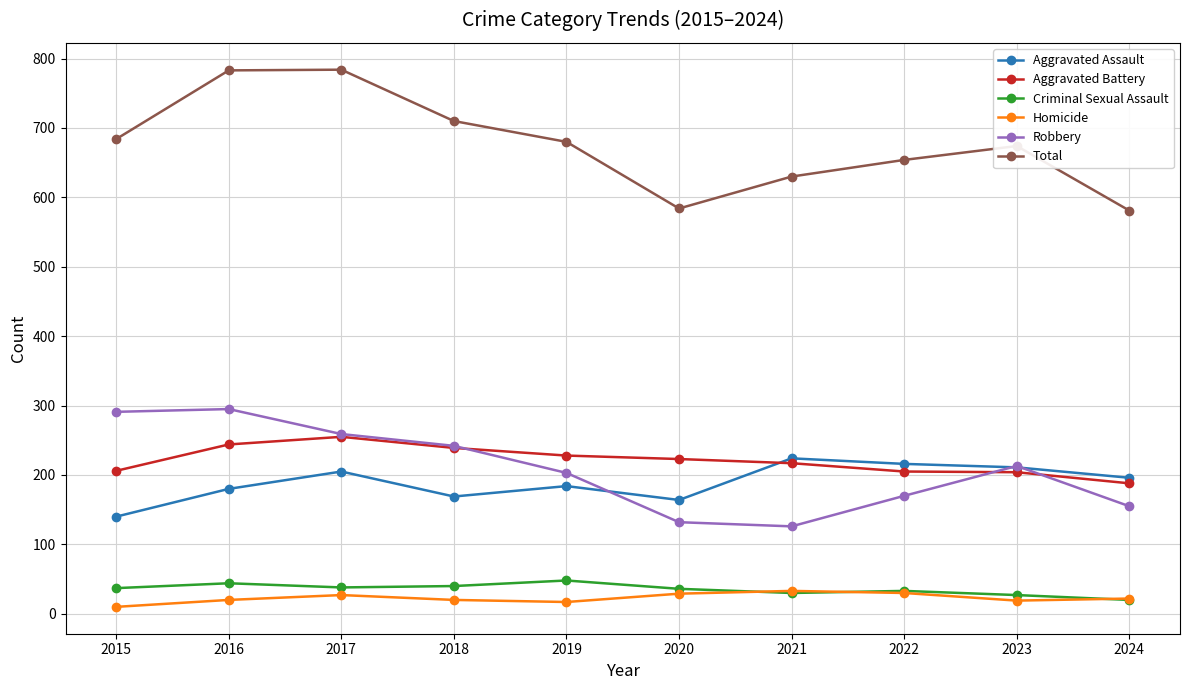

What is the average value of the Robbery series?

209